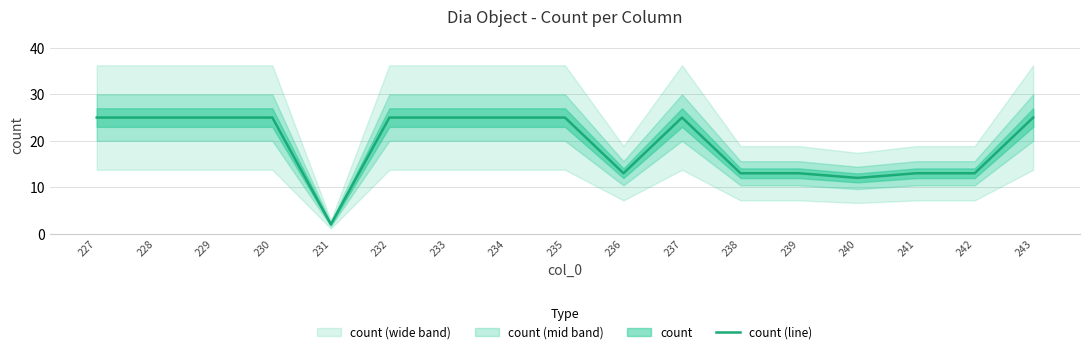

At which category does the data reach its first local valley?

231